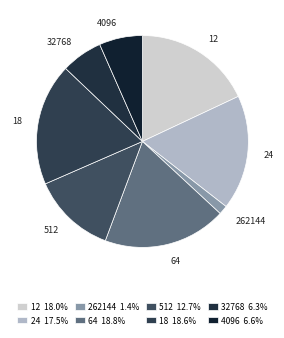

Between 4096 and 512, which is larger?

512